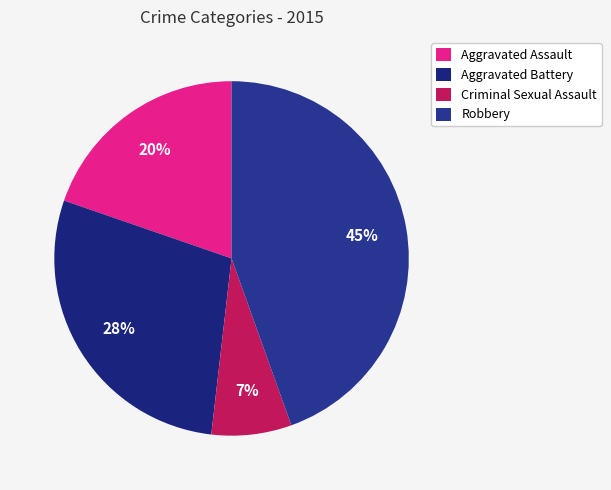

What percentage is the Robbery slice, to the nearest percent?

45%